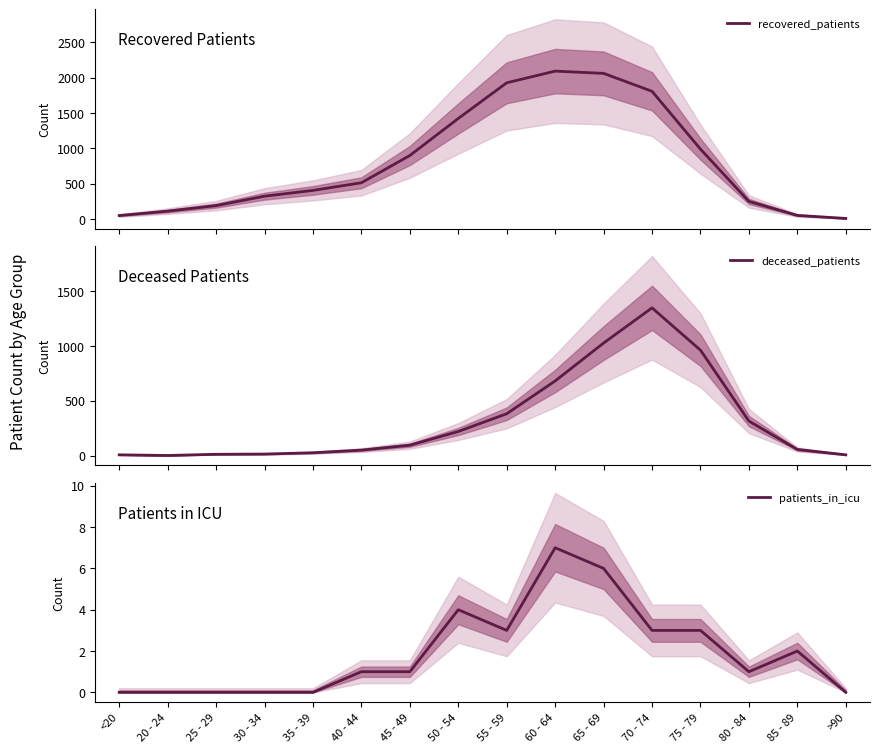

Count the number of data series in this chart.

3